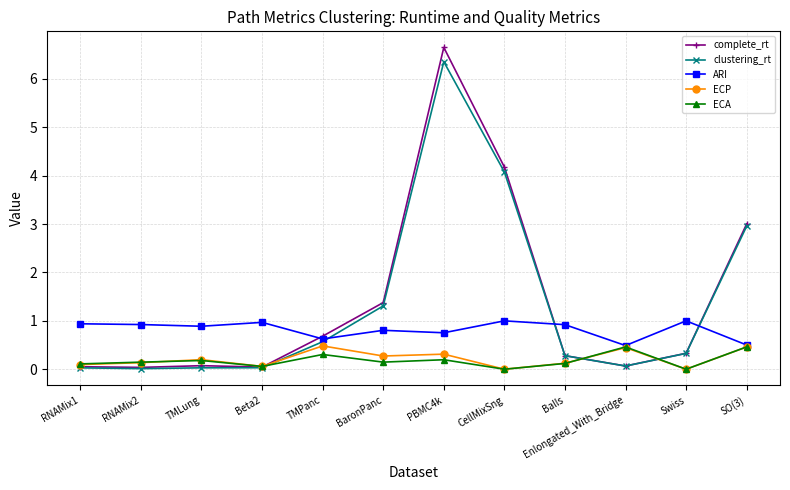

What is the sum of the ECP values at CellMixSng and SO(3)?

0.5